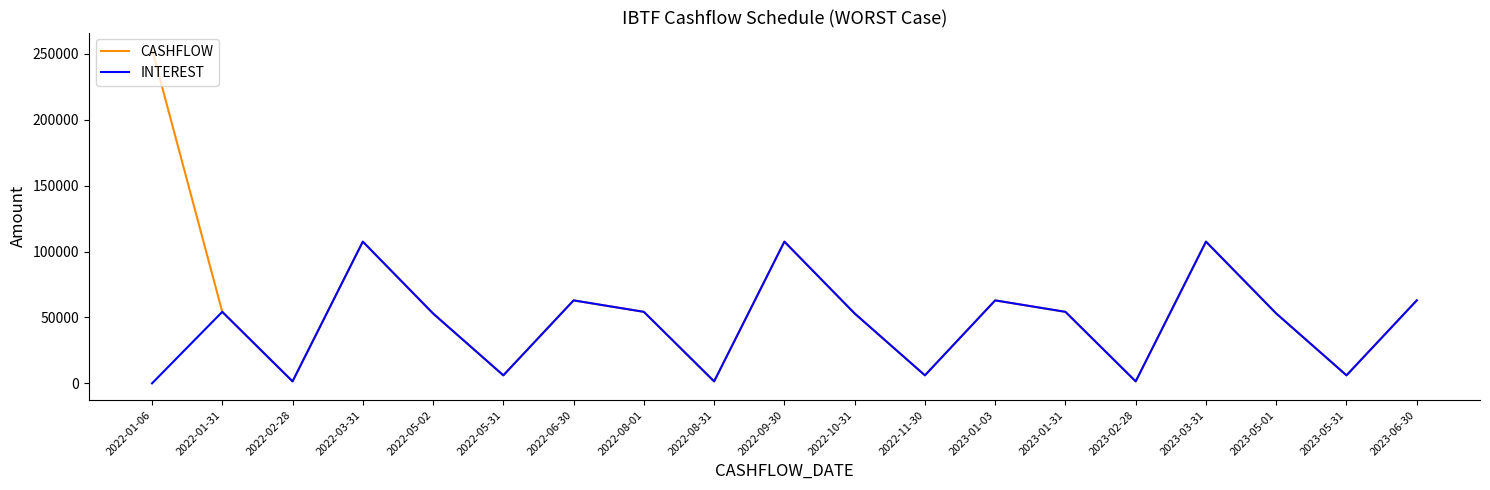

Which series has the largest total across all categories?

CASHFLOW